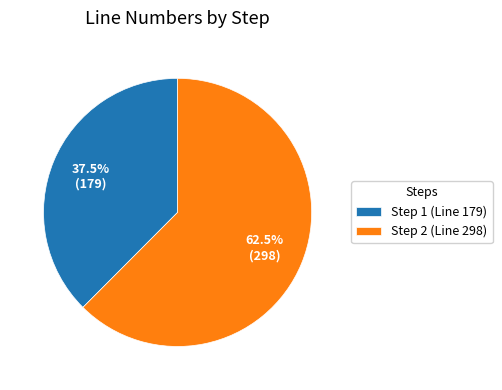

Which category accounts for the majority?

Step 2 (Line 298)